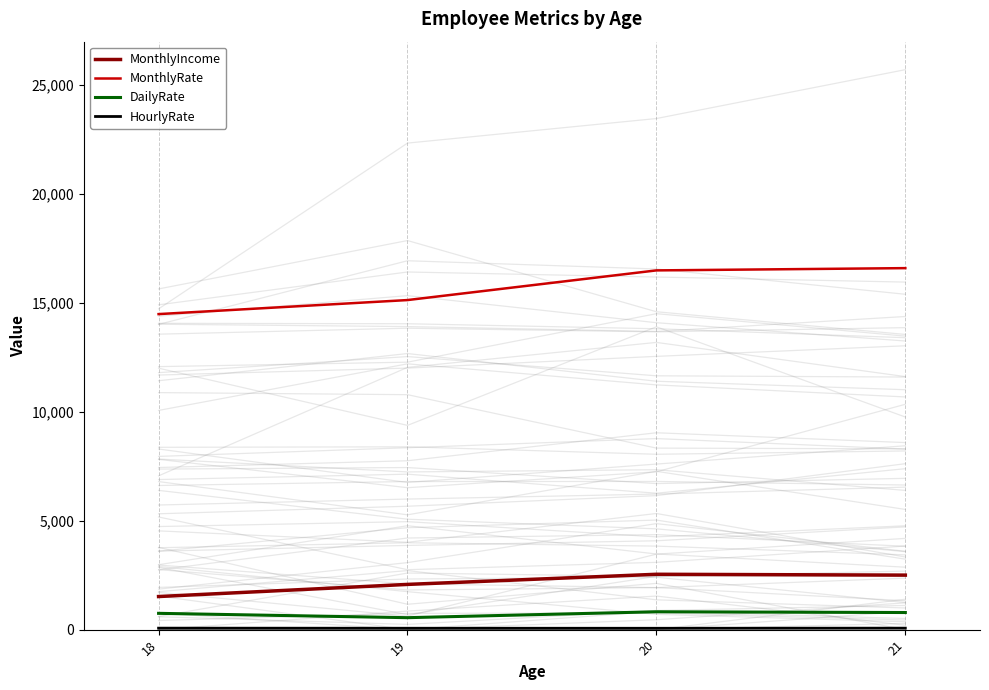

True or false: HourlyRate and DailyRate intersect in this chart.

False